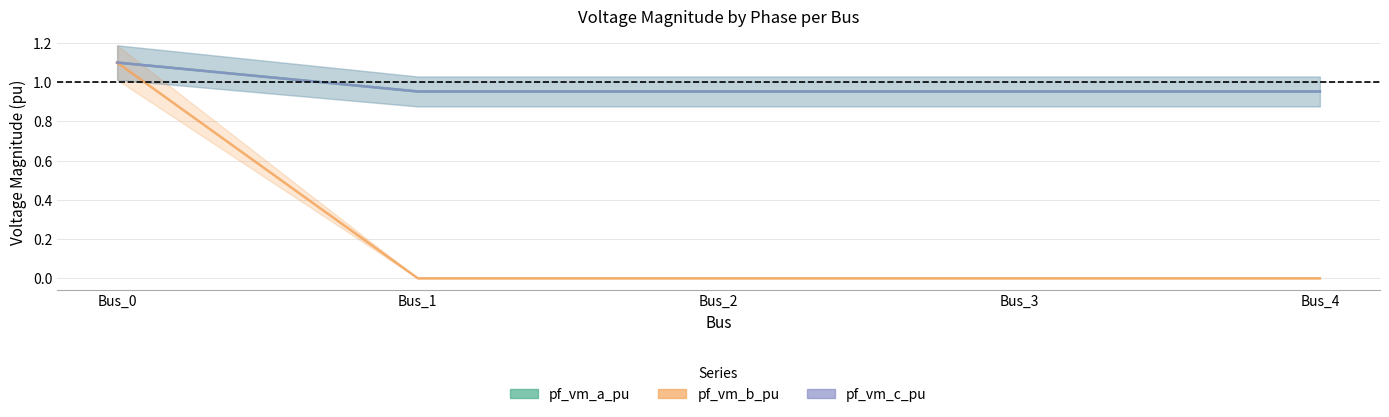

How many lines are shown in the chart?

3